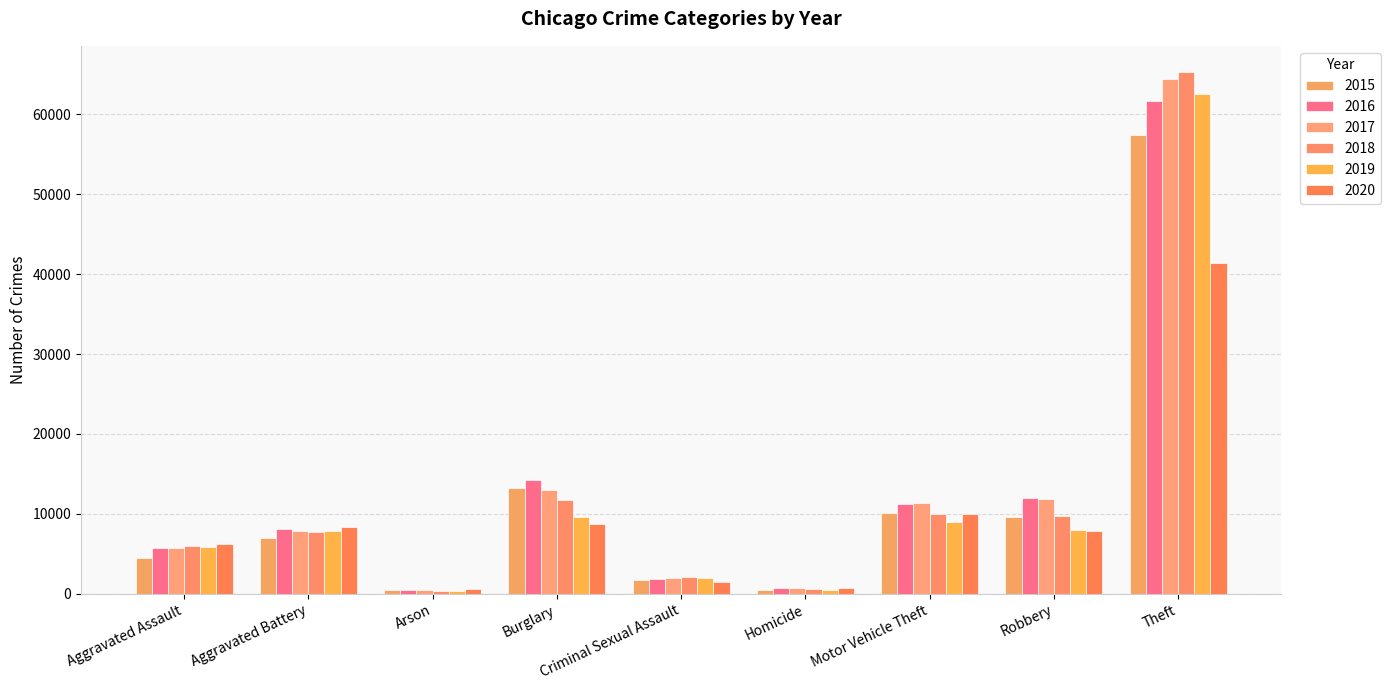

What position from the left is Robbery?

8